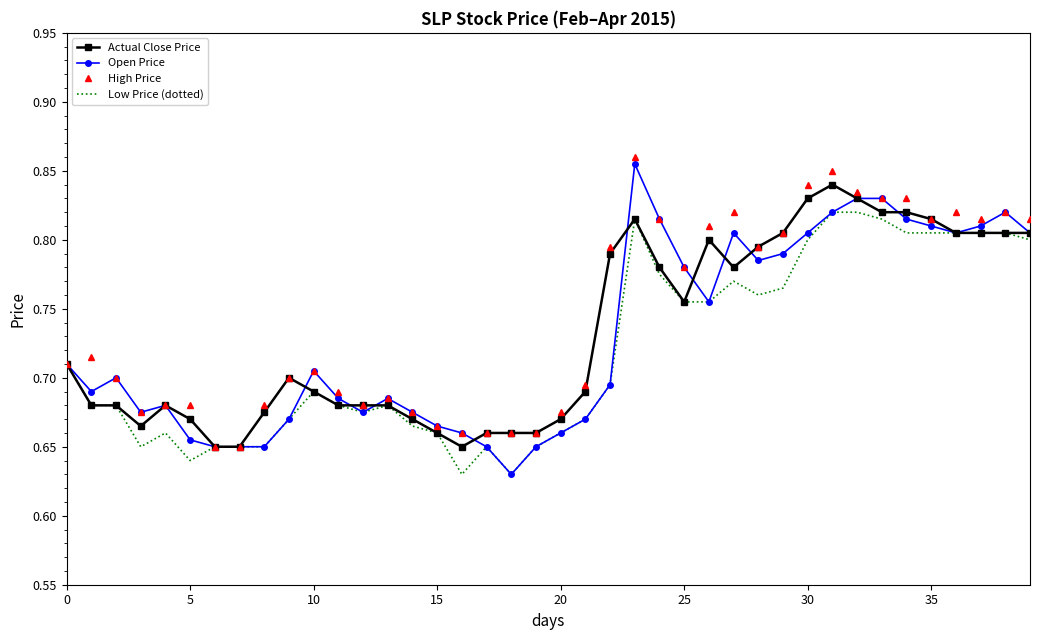

What is the difference between the maximum and minimum values in the Actual Close Price series?

0.2